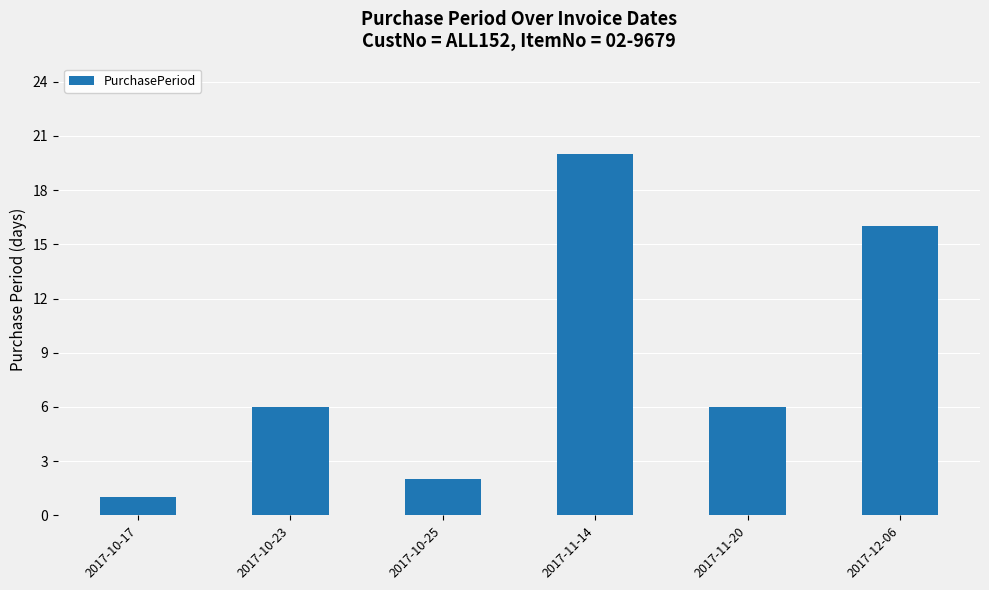

What is the ratio of the value at 2017-11-14 to the value at 2017-10-17?

20.0